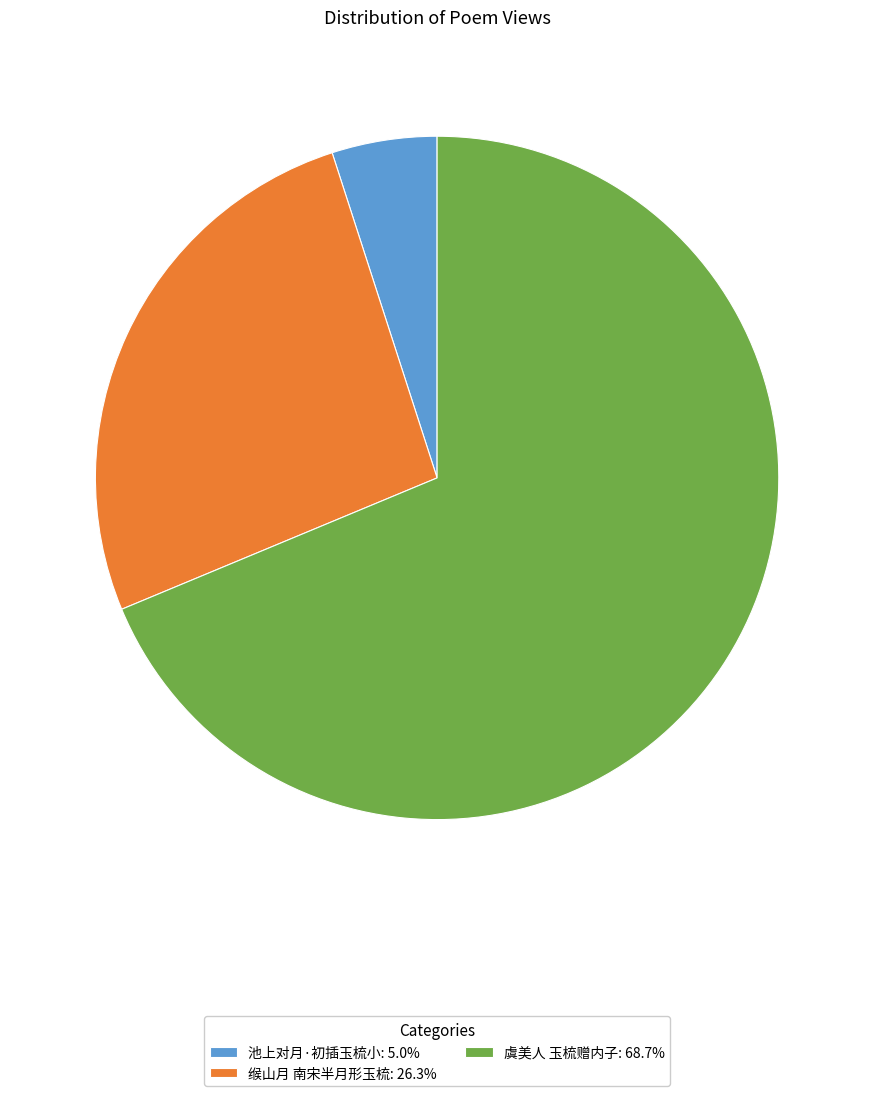

Which has a higher value, 池上对月·初插玉梳小 or 缑山月 南宋半月形玉梳?

缑山月 南宋半月形玉梳